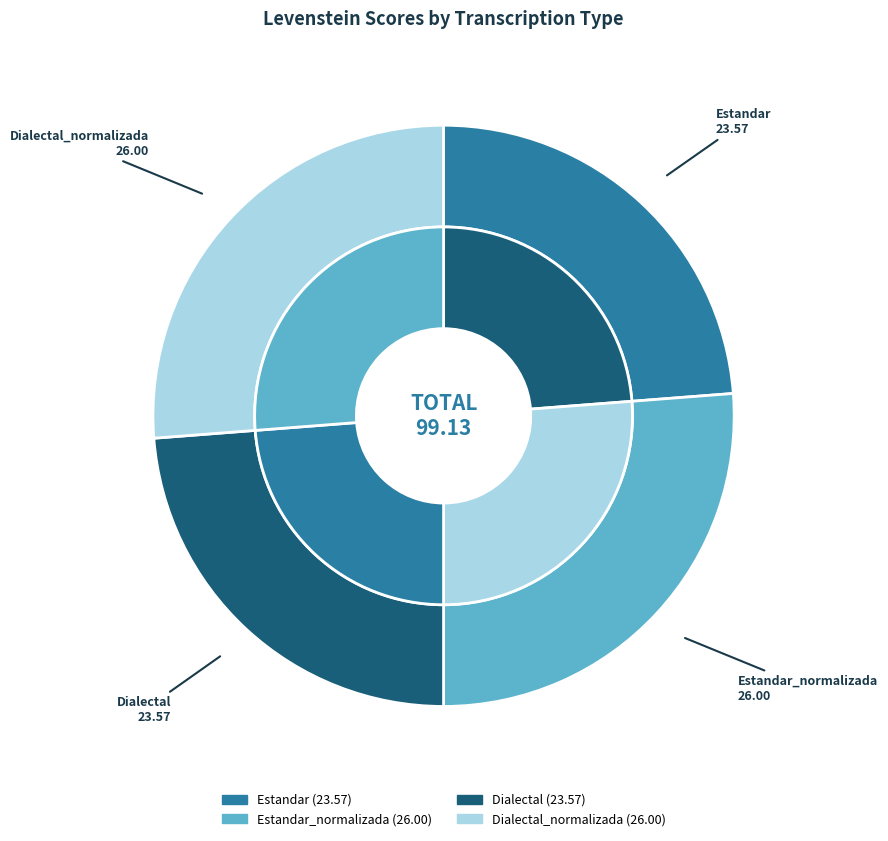

Is it true that Dialectal is 17% of the pie?

False